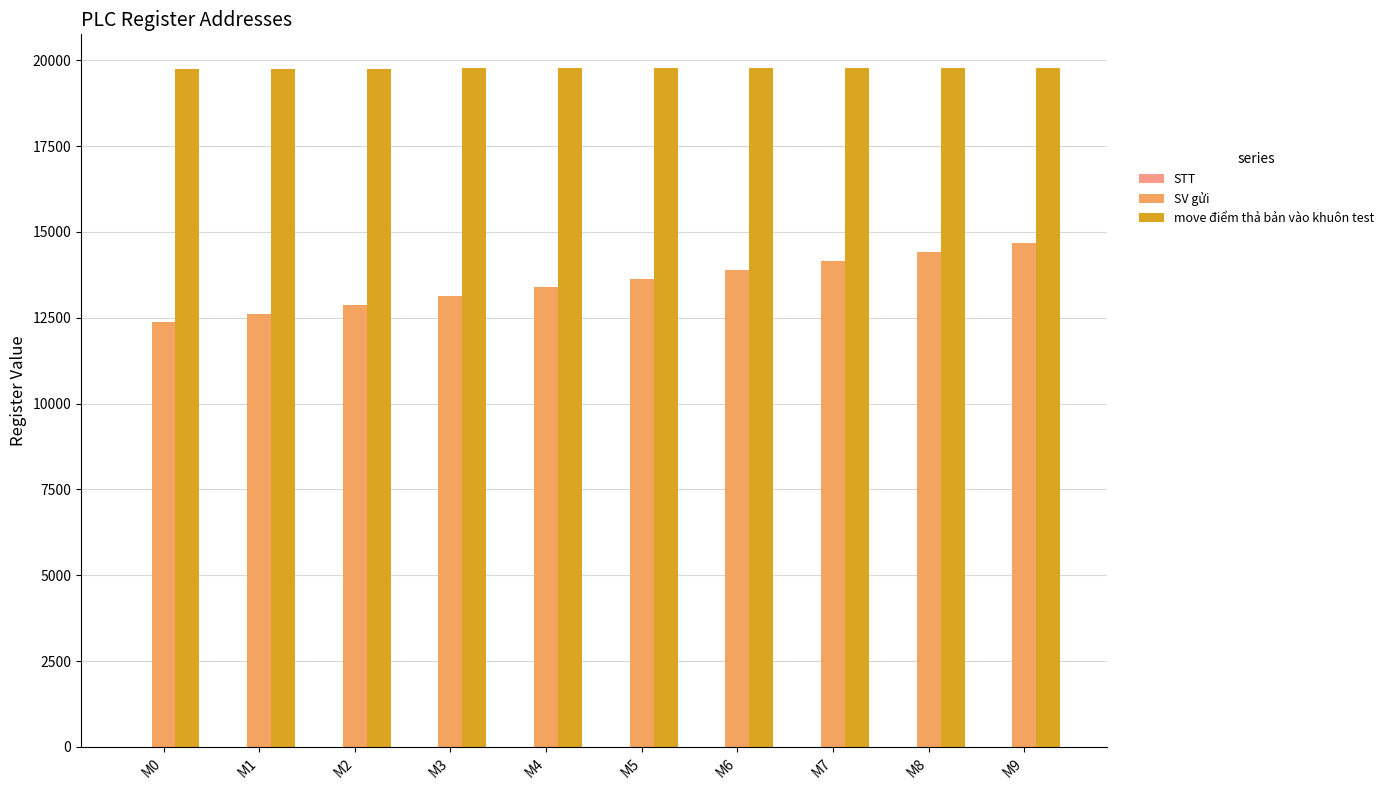

What is the sum of all SV gửi values?

135170